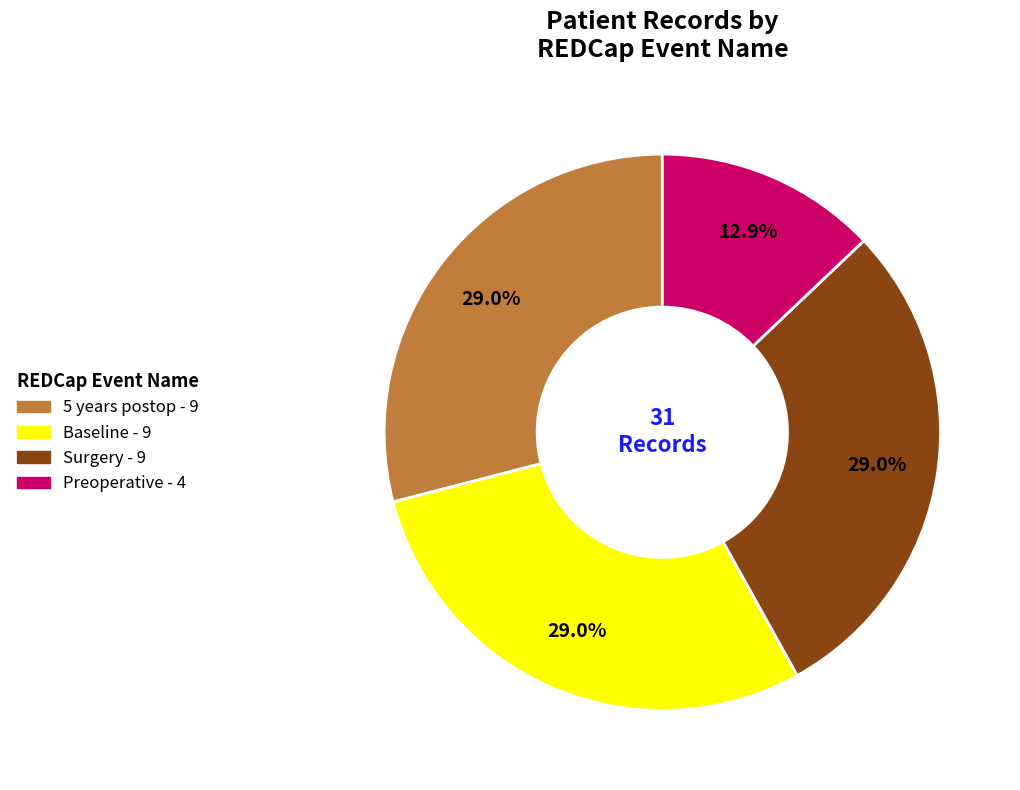

Is there any slice that represents more than half of the pie?

No